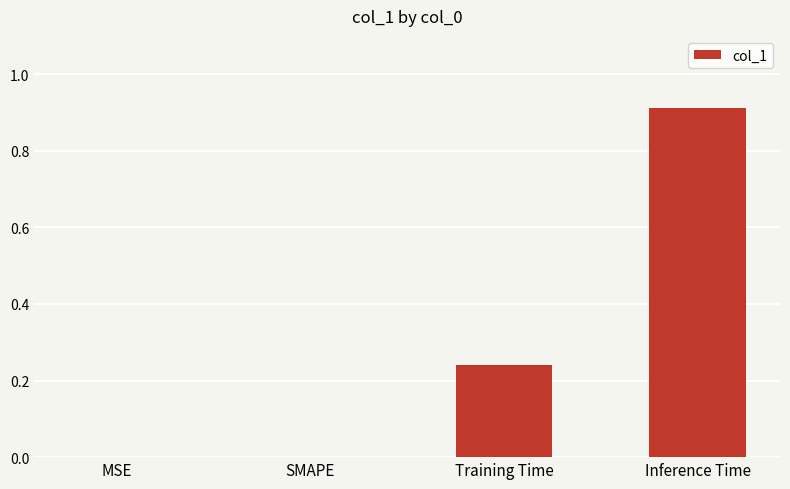

True or false: the data shows -0.5 at SMAPE.

False